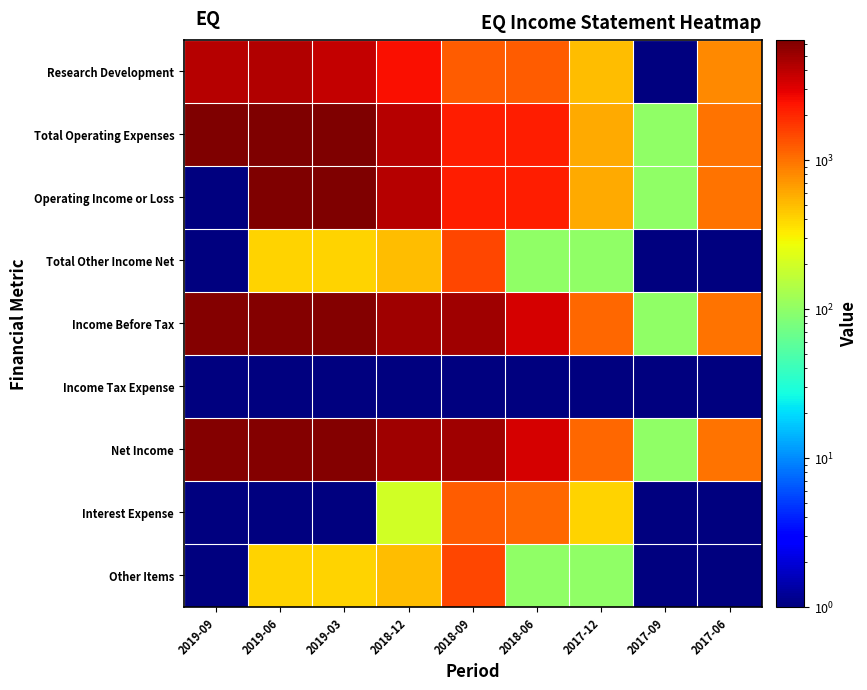

Which category has the highest value across all series?

2019-06